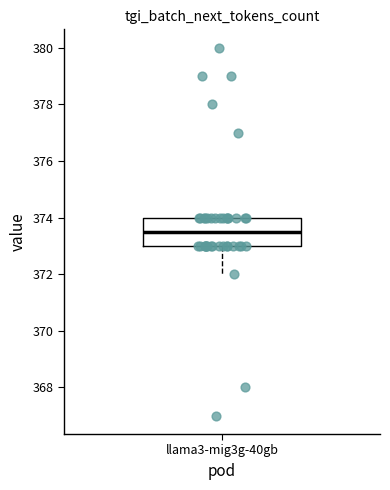

Transcribe this box plot: give where the median line is, the range the box spans, and where the two whiskers end, as read against the y-axis. The values are not printed on the chart, so give them approximately, as read against the axis.

median 373.6, box 373.0 to 374.0, whiskers 372.0 to 374.0